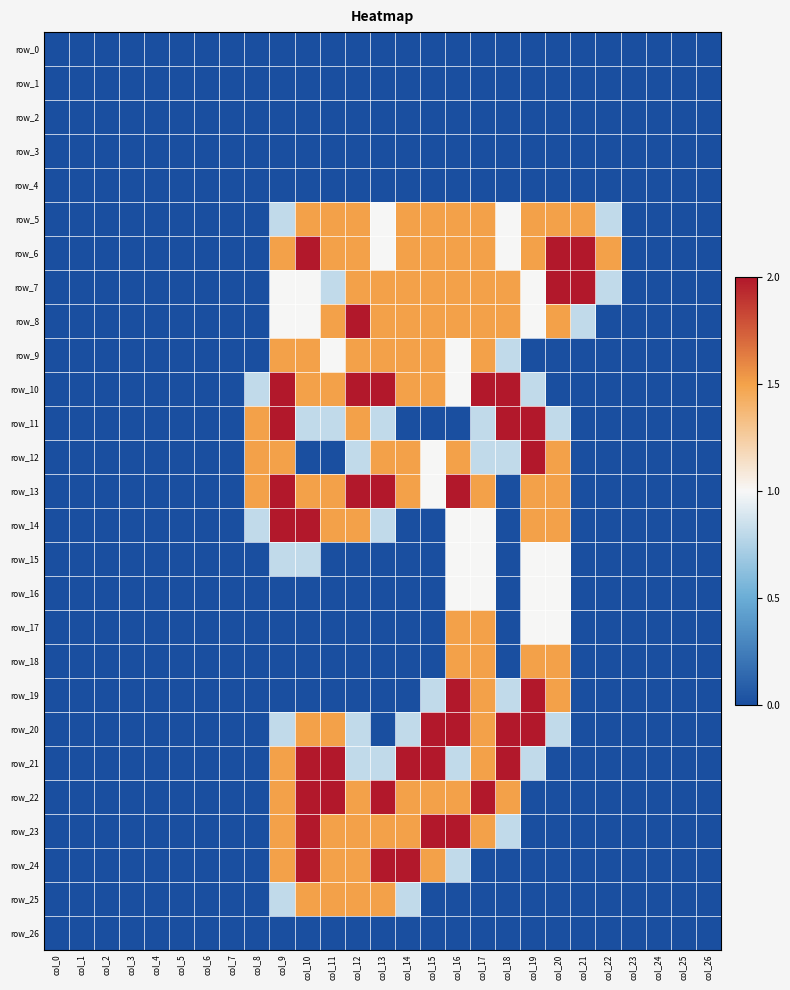

The value of row_9 at col_17 is 1.5. True or false?

True